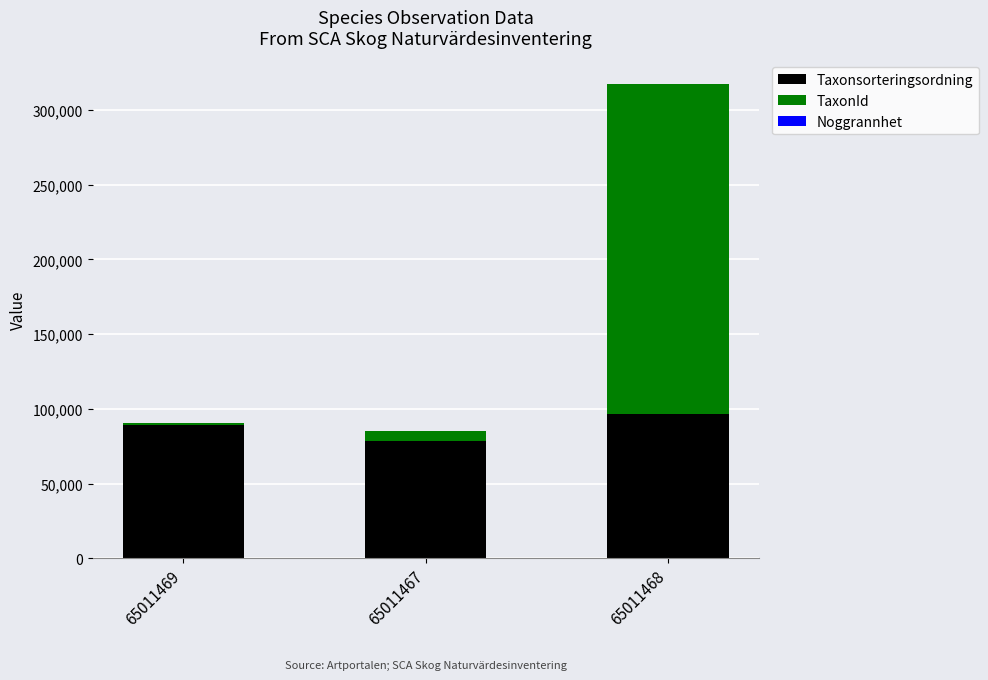

What is the sum of all Taxonsorteringsordning values?

264295